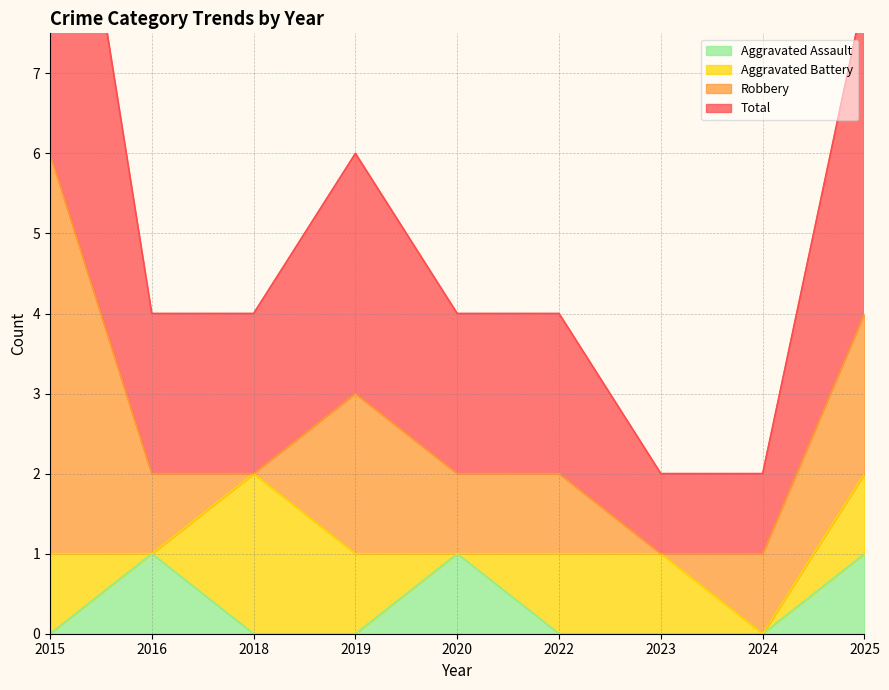

The Aggravated Assault series shows 1 at 2020. True or false?

True